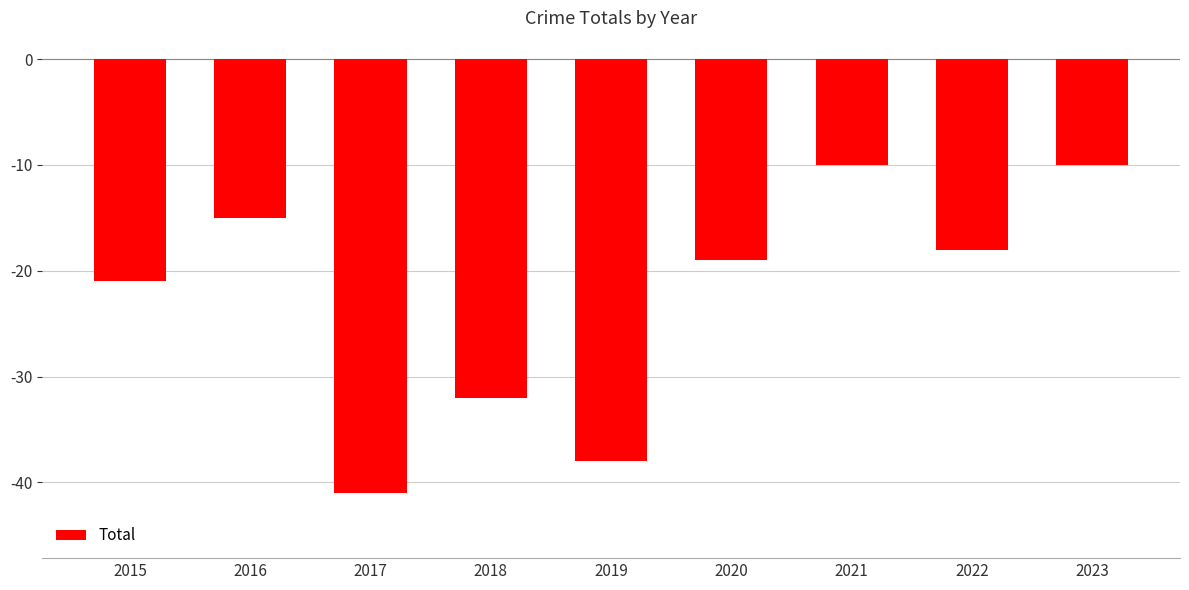

Where is the data nearest to the value -25?

2015